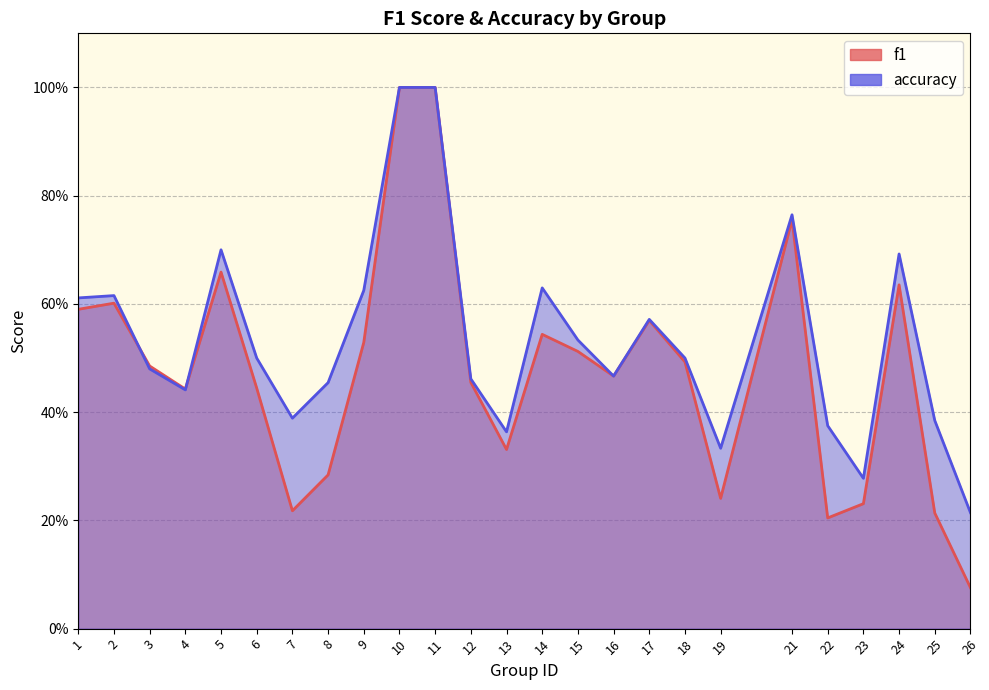

List the labels in order of f1 value, smallest first.

26, 22, 25, 7, 23, 19, 8, 13, 4, 6, 12, 16, 3, 18, 15, 9, 14, 17, 1, 2, 24, 5, 21, 10, 11